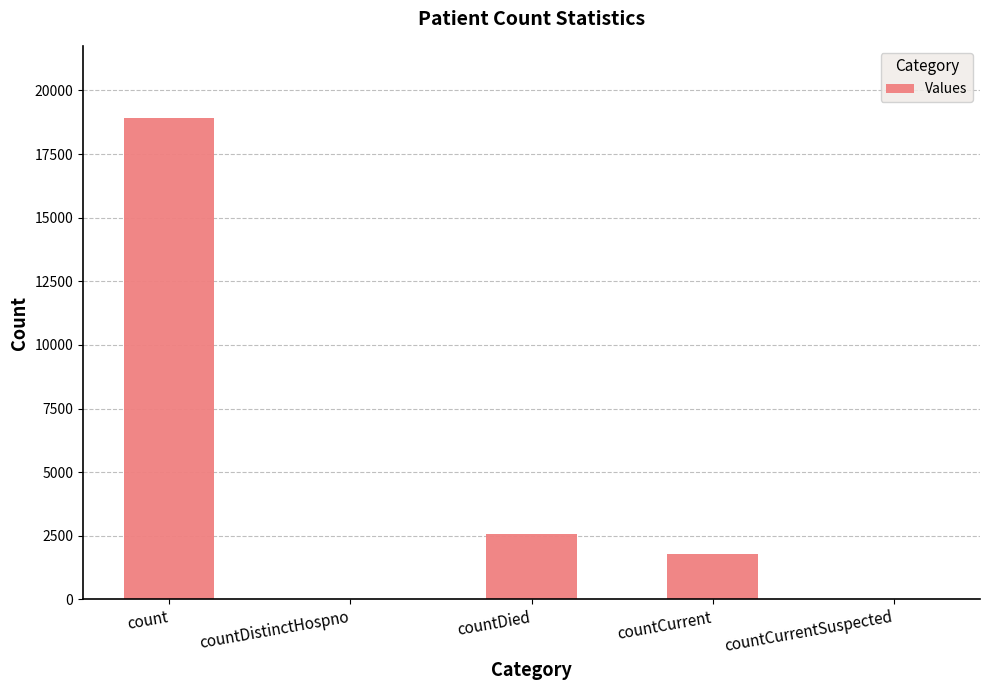

How many data points does each series have?

5